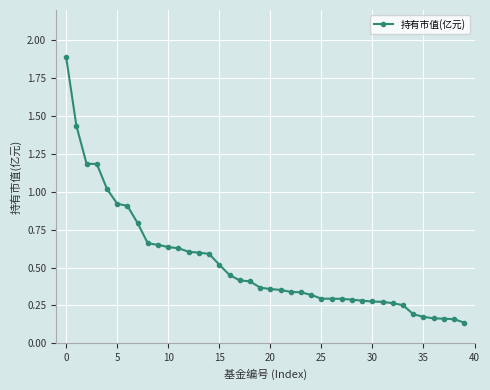

Does the chart have visible grid lines?

Yes